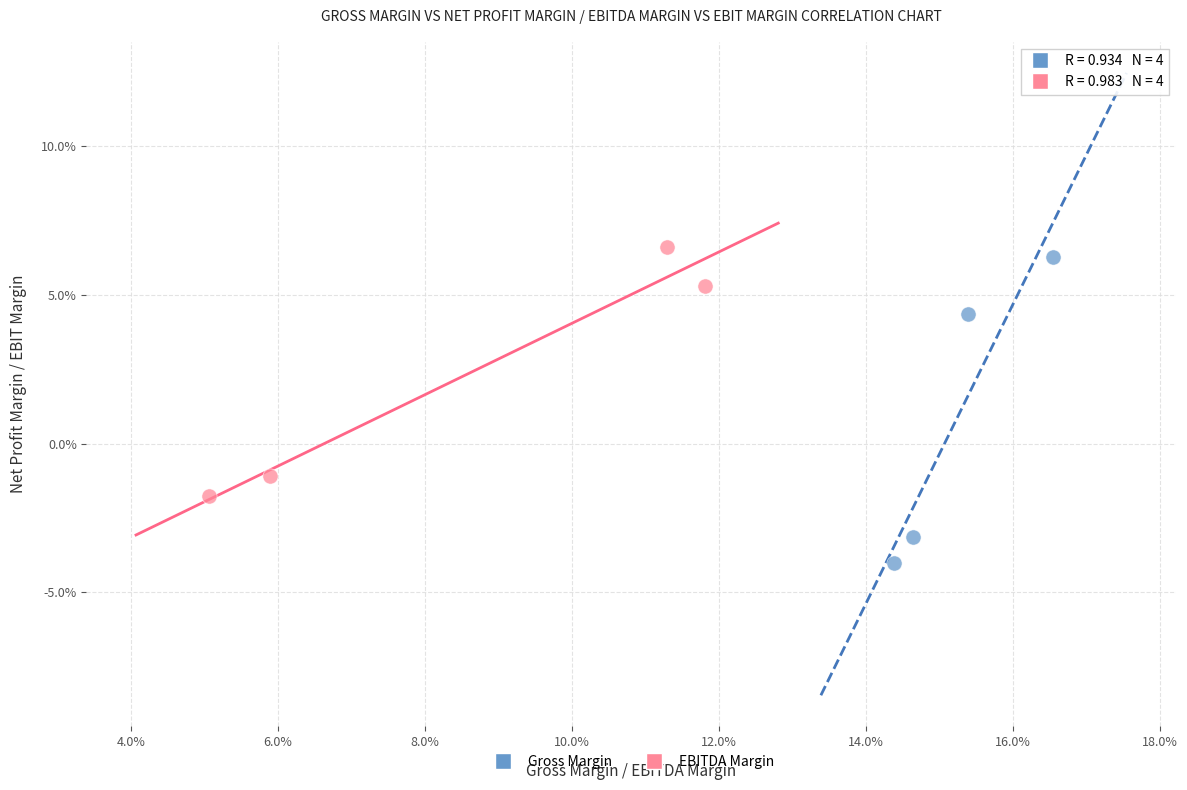

Which series contains the lowest Y value?

Gross Margin